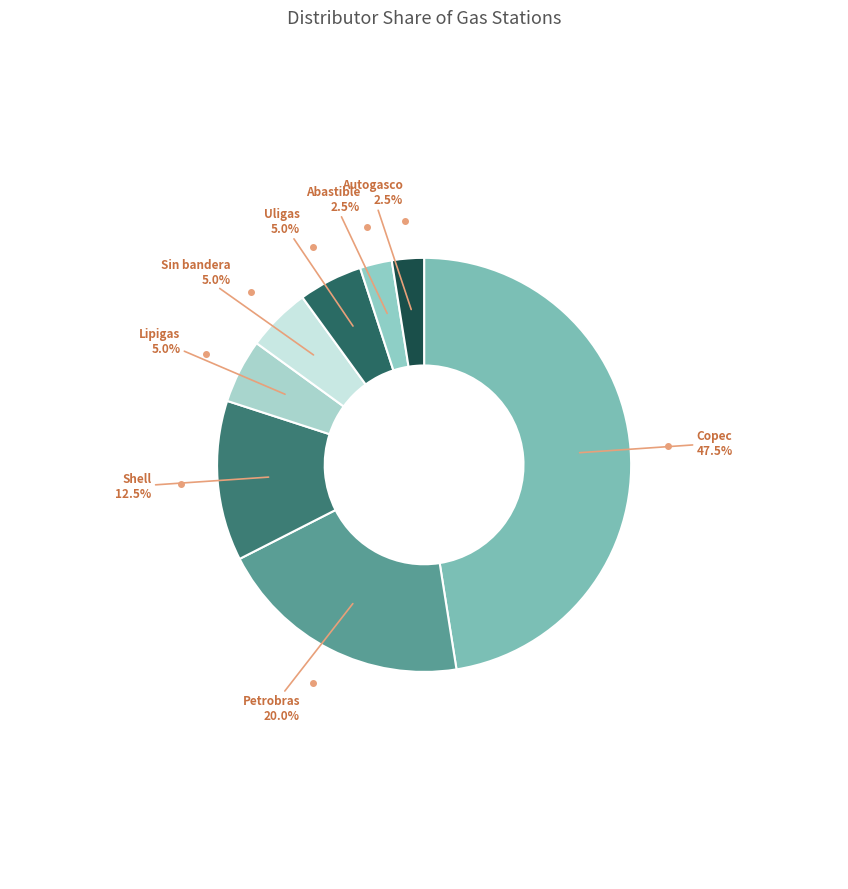

Does Uligas represent more than half of the total?

No